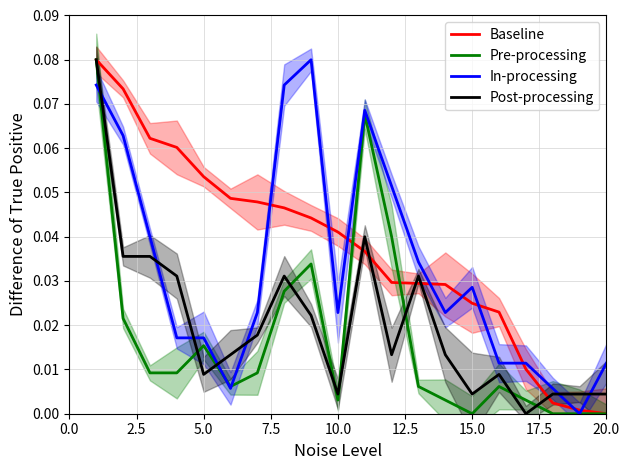

True or false: In-processing and Post-processing intersect in this chart.

True